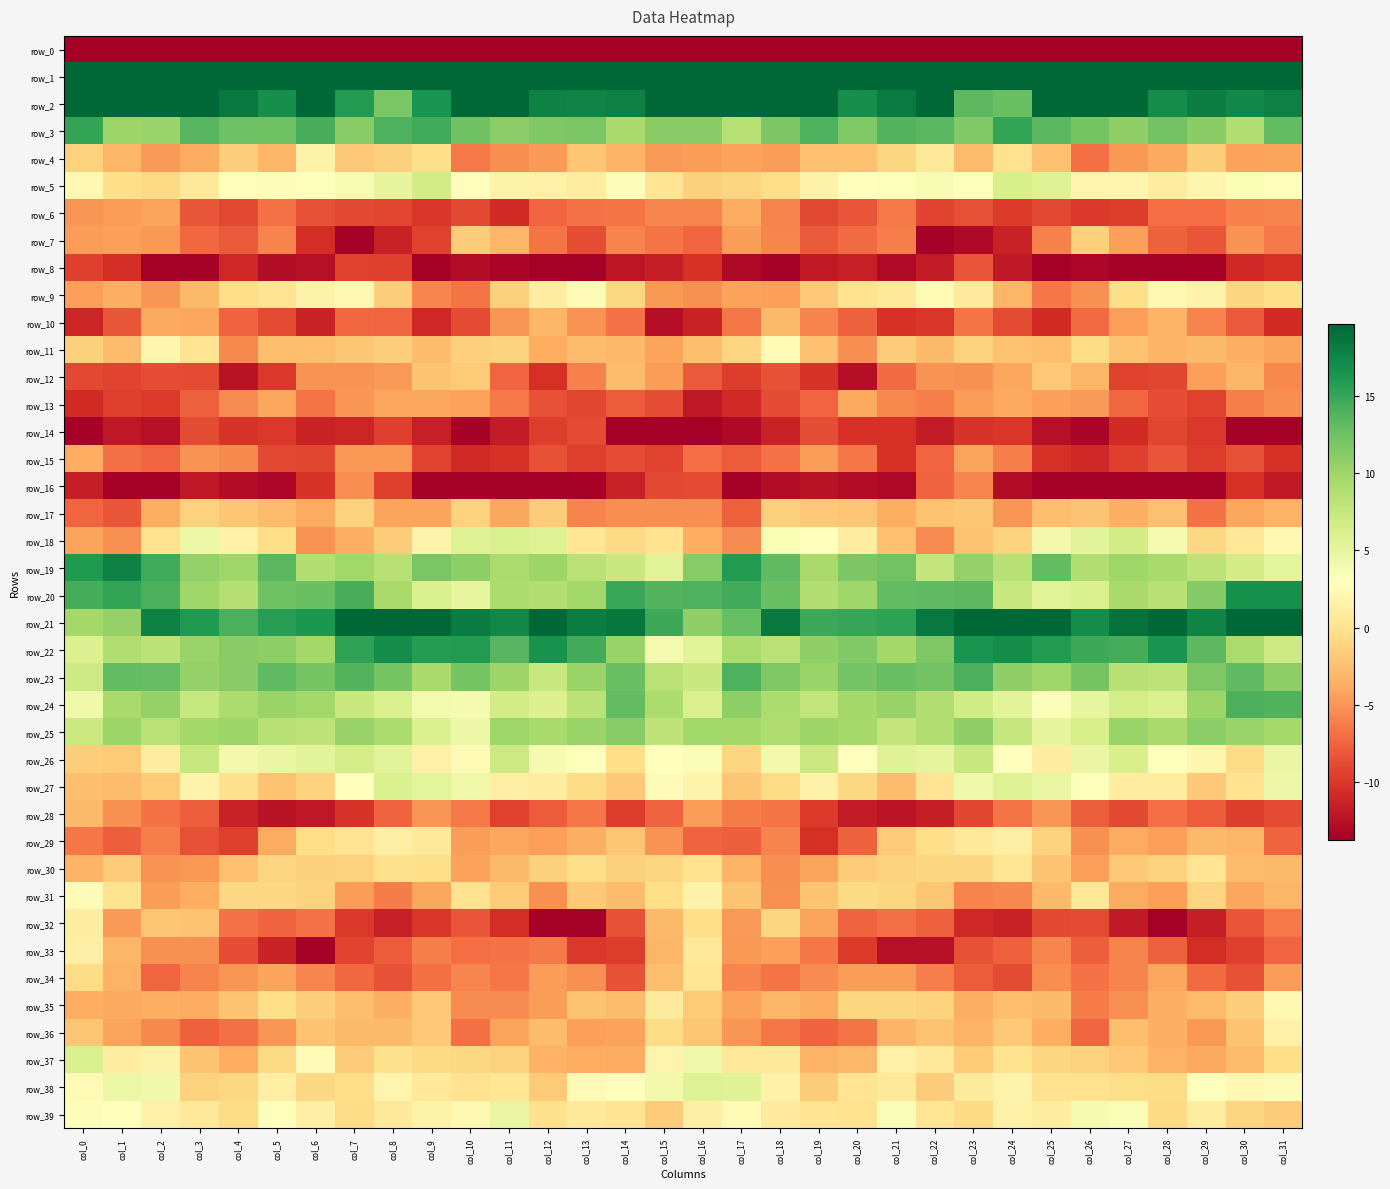

What is the average value of the row_34 series?

-5.6